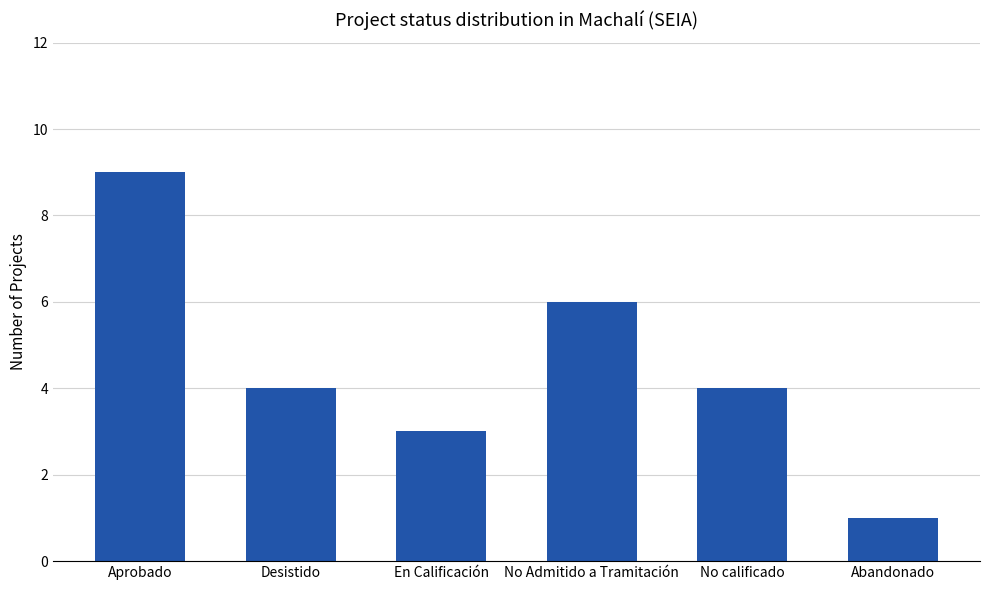

Is it true that the value at En Calificación is 3?

True